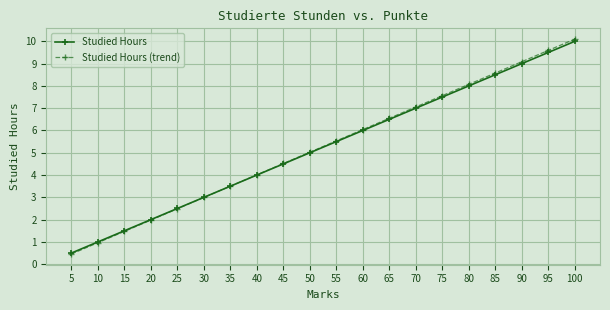

Which series changed the most between 10 and 55?

Studied Hours (trend)